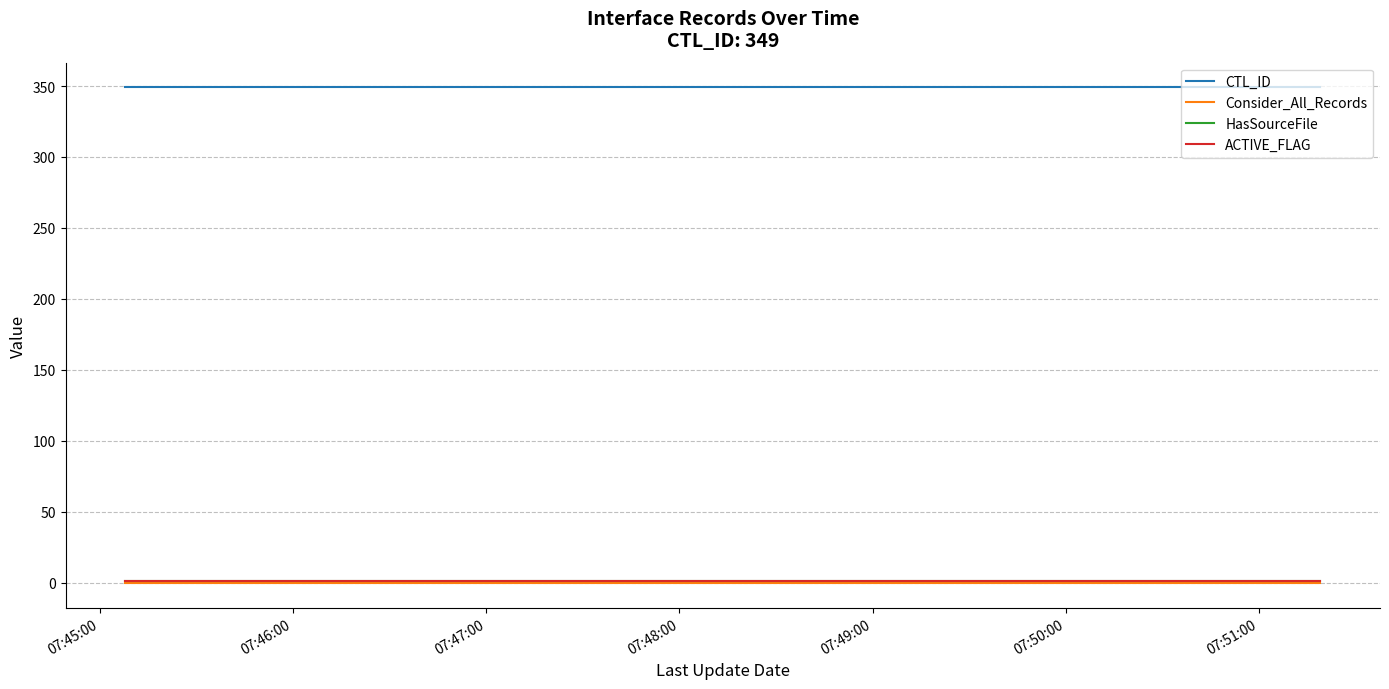

True or false: Consider_All_Records and CTL_ID intersect in this chart.

False